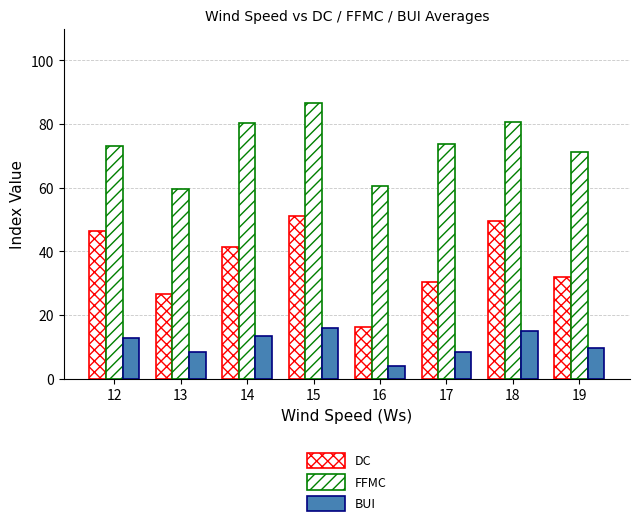

How many categories are shown in the chart?

8